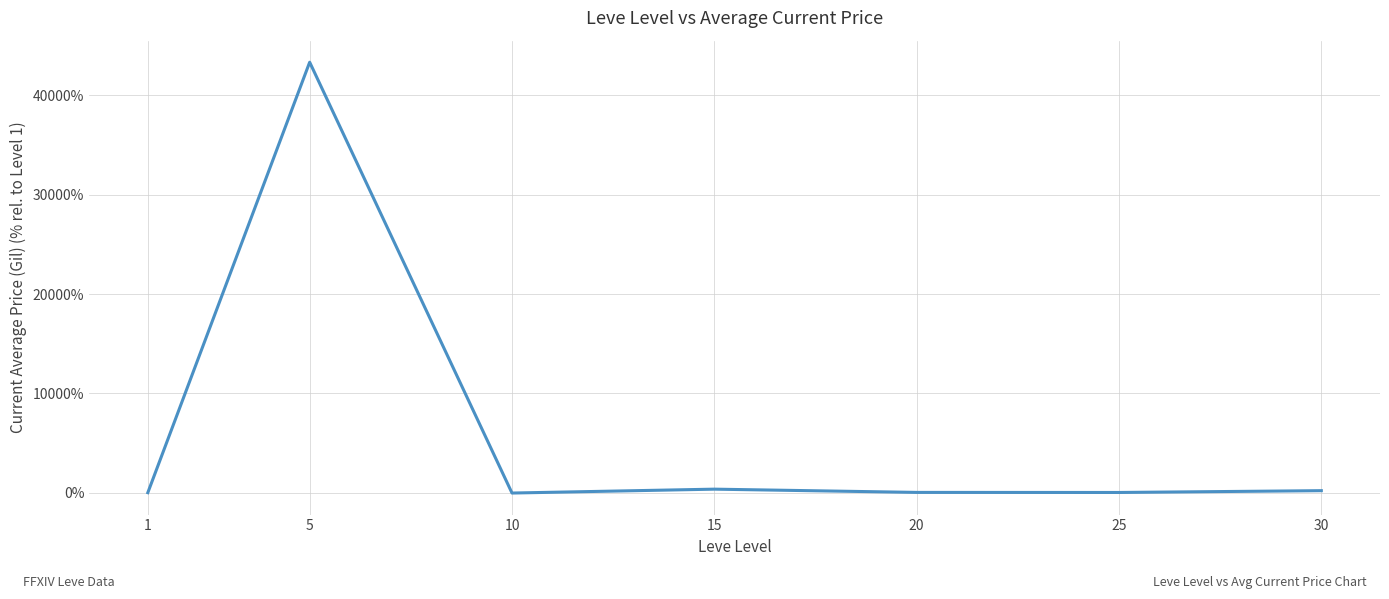

True or false: the data has more than 1 interior local peaks.

True